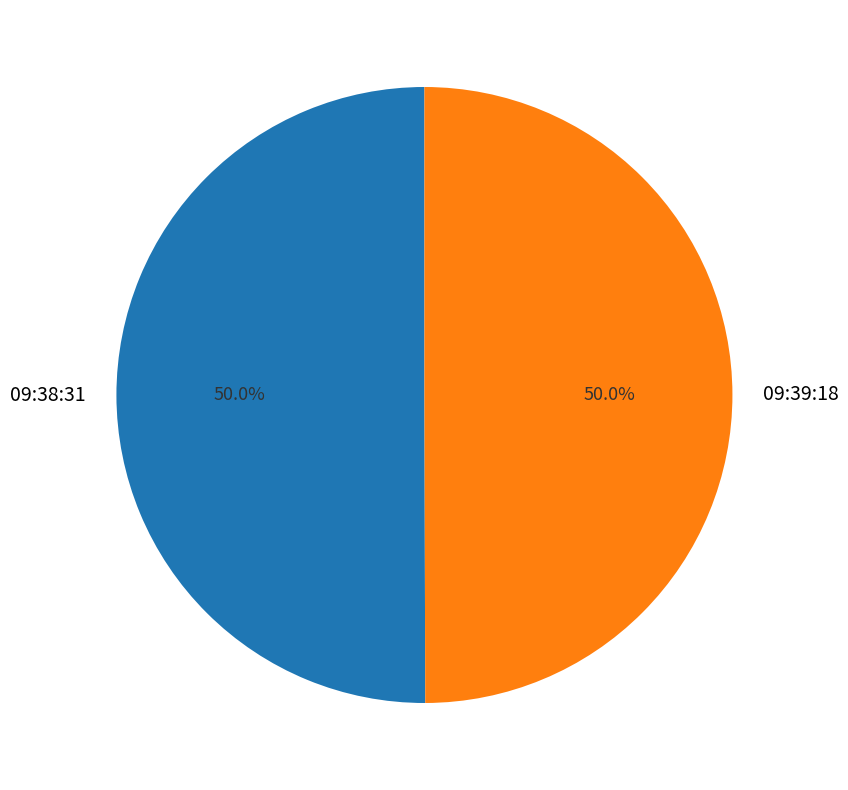

To the nearest percent, what portion does 09:39:18 represent?

50%